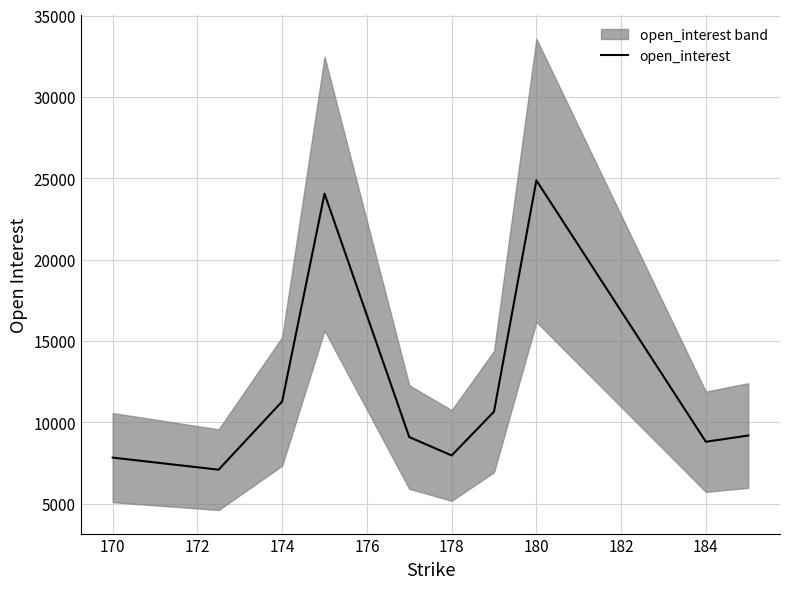

The value of open_interest at 178 is 7958. True or false?

True